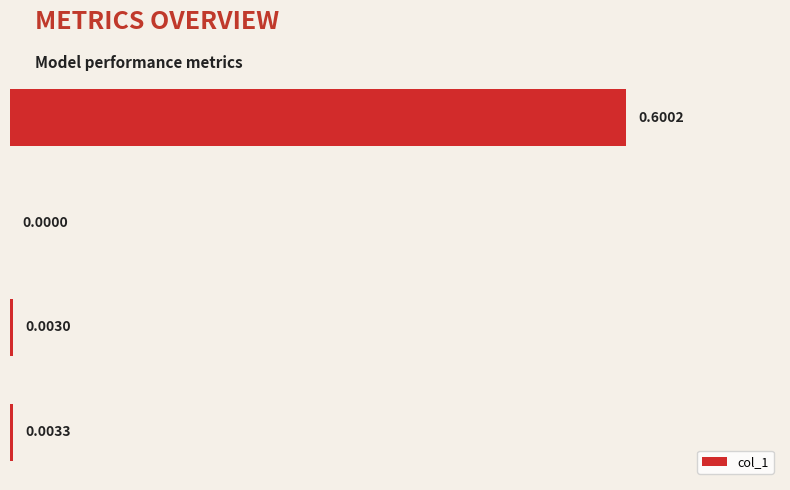

Are the bars horizontal?

Yes